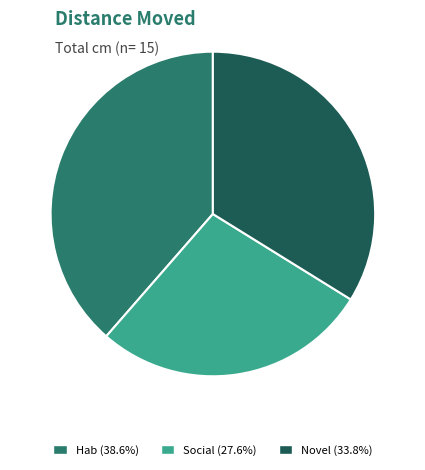

Is there any slice that represents more than half of the pie?

No